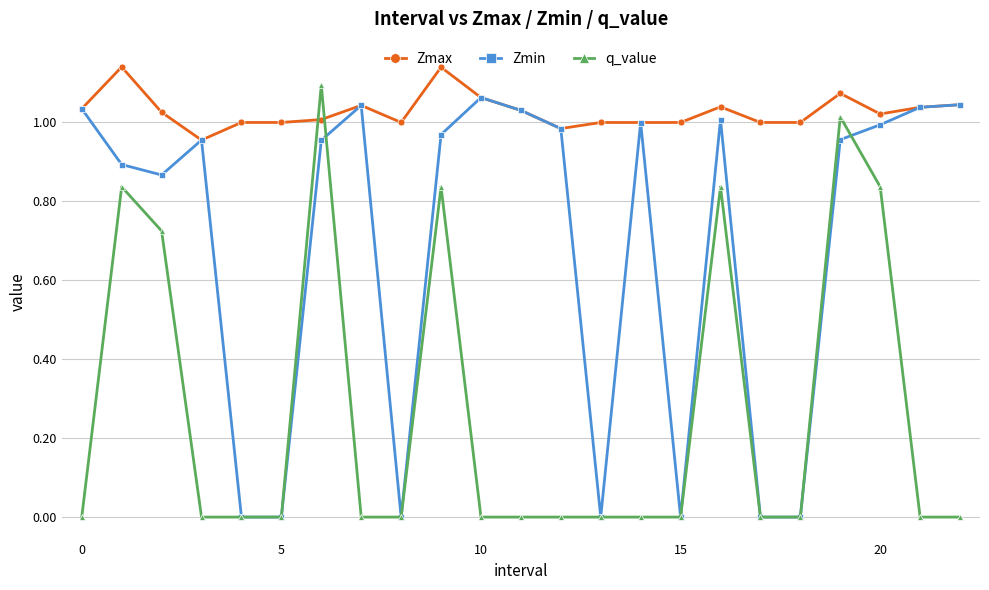

True or false: Zmin has more than 0 interior local peaks.

True